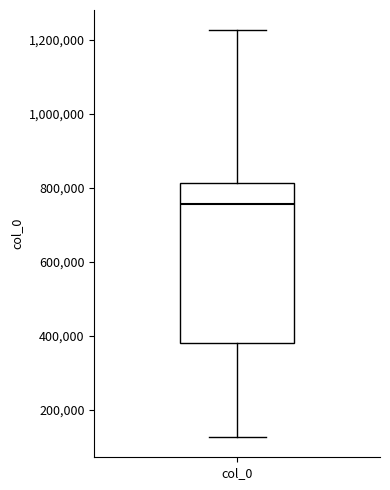

Transcribe this box plot: give where the median line is, the range the box spans, and where the two whiskers end, as read against the y-axis. The values are not printed on the chart, so give them approximately, as read against the axis.

median 760000, box 380000 to 820000, whiskers 120000 to 1220000